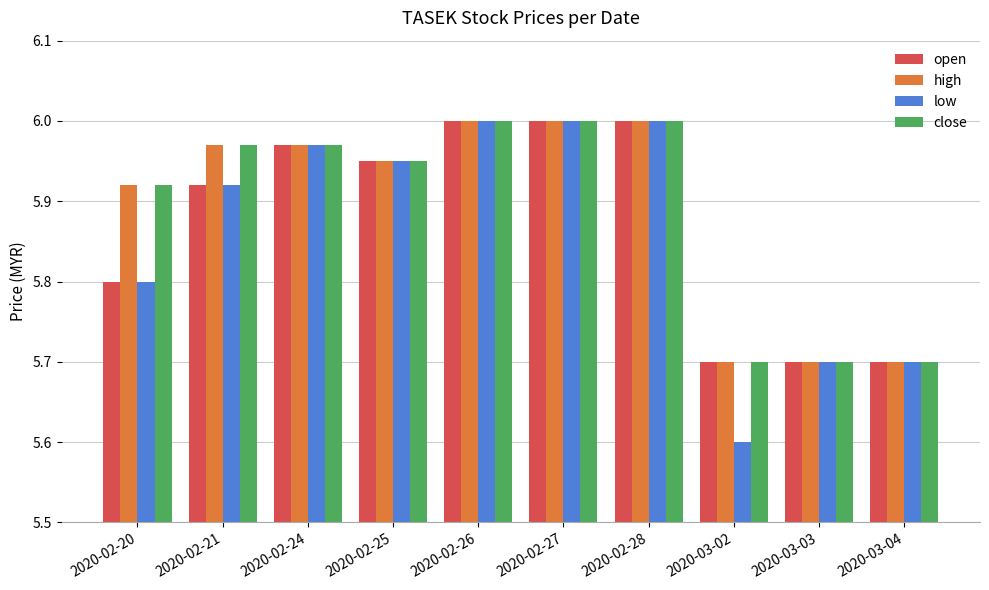

How many close values are between 5 and 6?

10